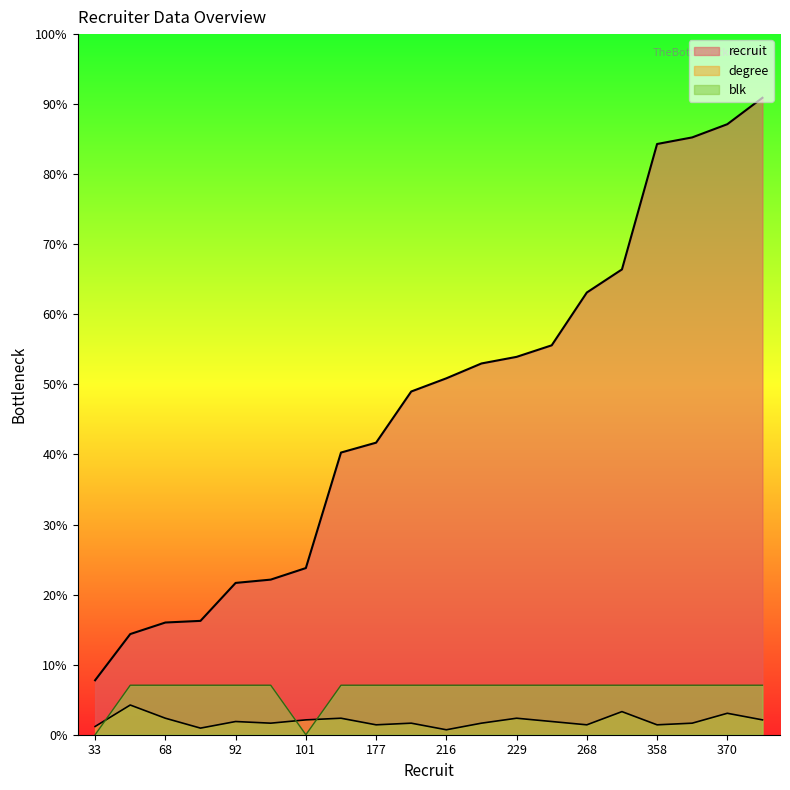

Does the chart display data point markers on the line(s)?

No